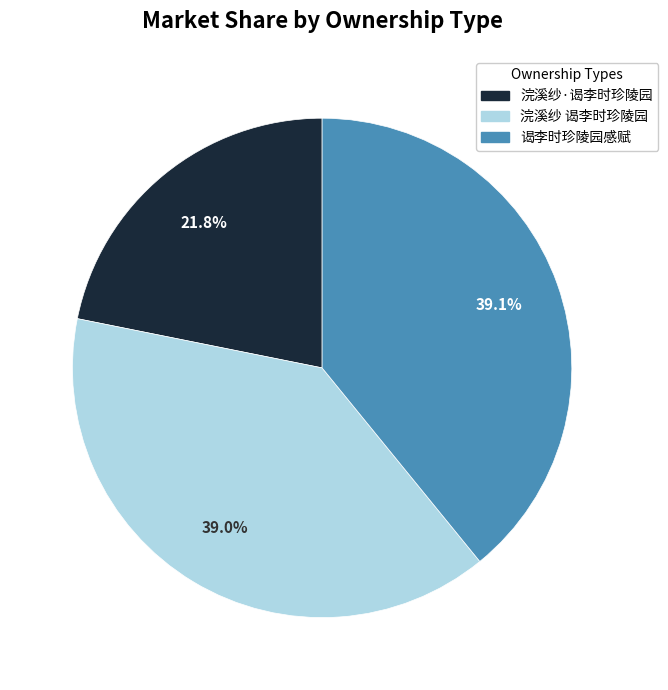

What is the ratio of the value at 浣溪纱 谒李时珍陵园 to the value at 浣溪纱·谒李时珍陵园?

1.8